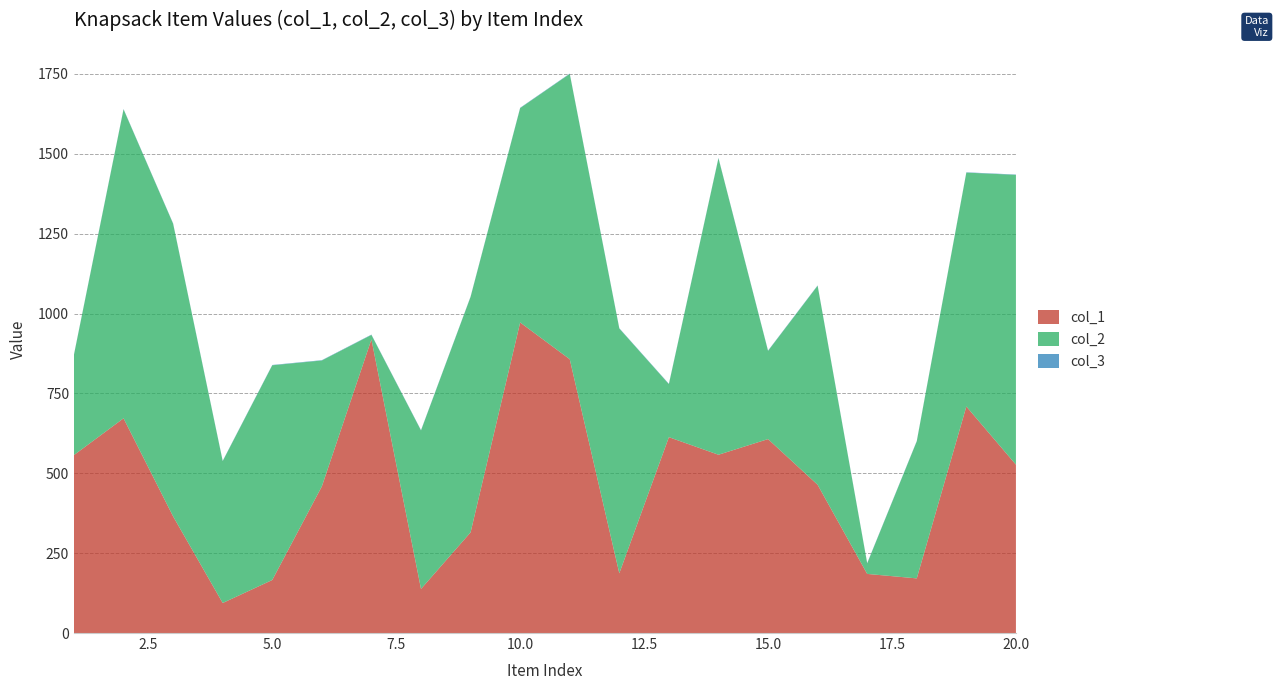

Reading left to right, list all the values displayed in this chart.

col_1: 557	672	365	94	166	459	919	138	315	972	857	187	613	558	607	464	185	171	709	527
col_2: 314	967	916	444	672	394	14	496	737	671	893	766	166	928	276	623	33	429	732	907
col_3: 1	1	1	1	1	1	1	1	1	1	1	1	1	1	1	1	1	1	1	1